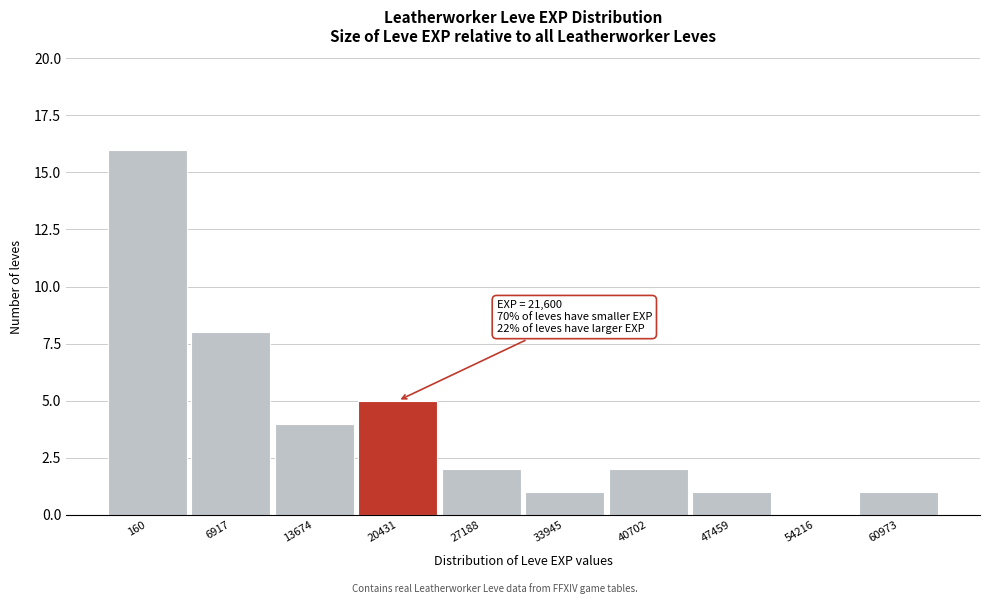

Reading left to right, extract all data points from this chart.

160=16	6917=8	13674=4	20431=5	27188=2	33945=1	40702=2	47459=1	54216=0	60973=1